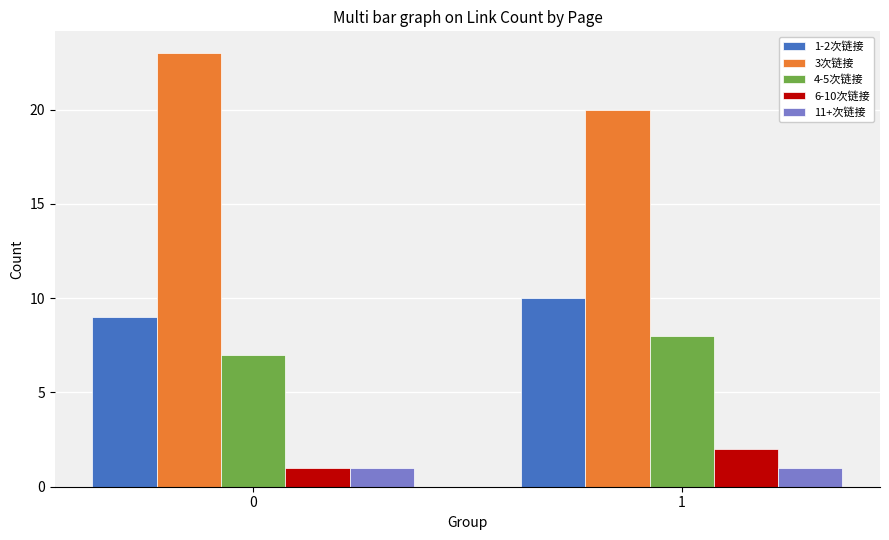

How many bars are there in total?

10